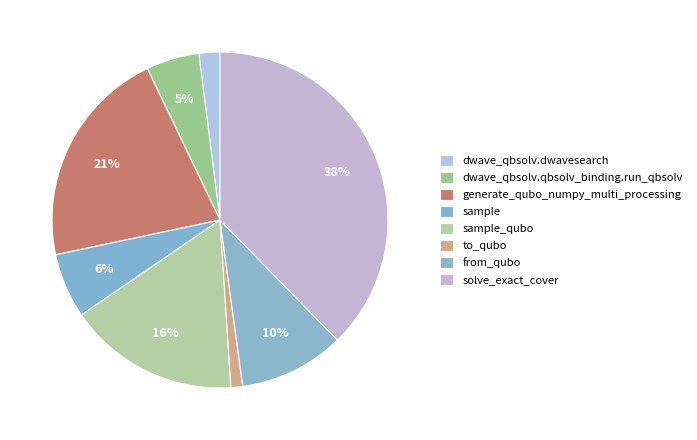

True or false: solve_exact_cover accounts for 53% of the total.

False